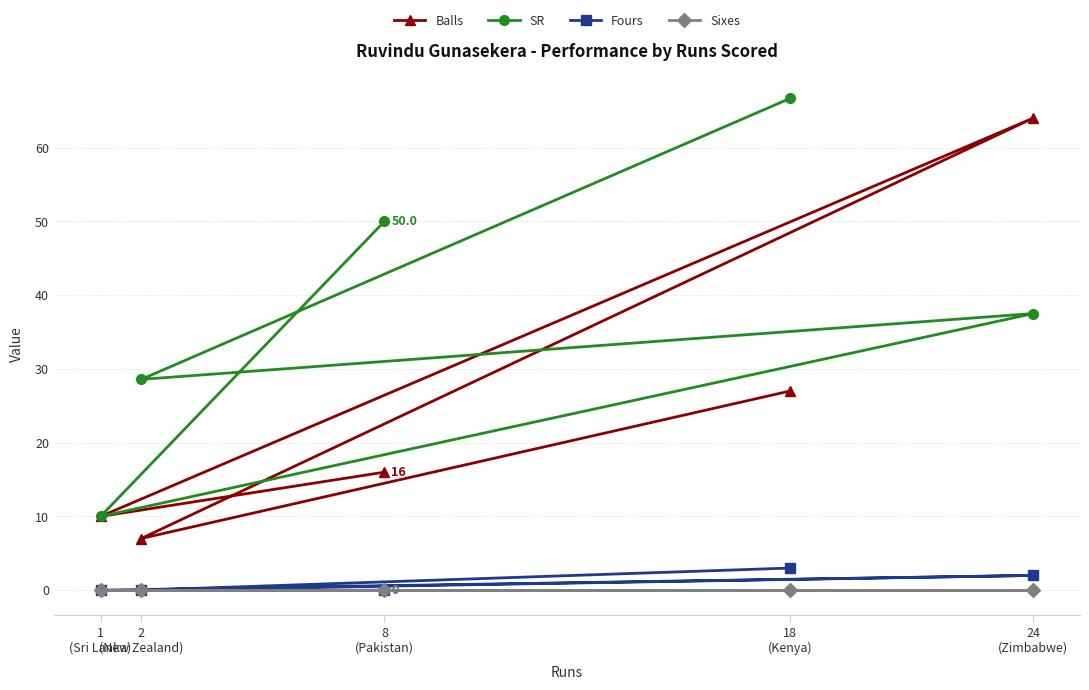

At which category does Balls reach its first local peak?

24
(Zimbabwe)